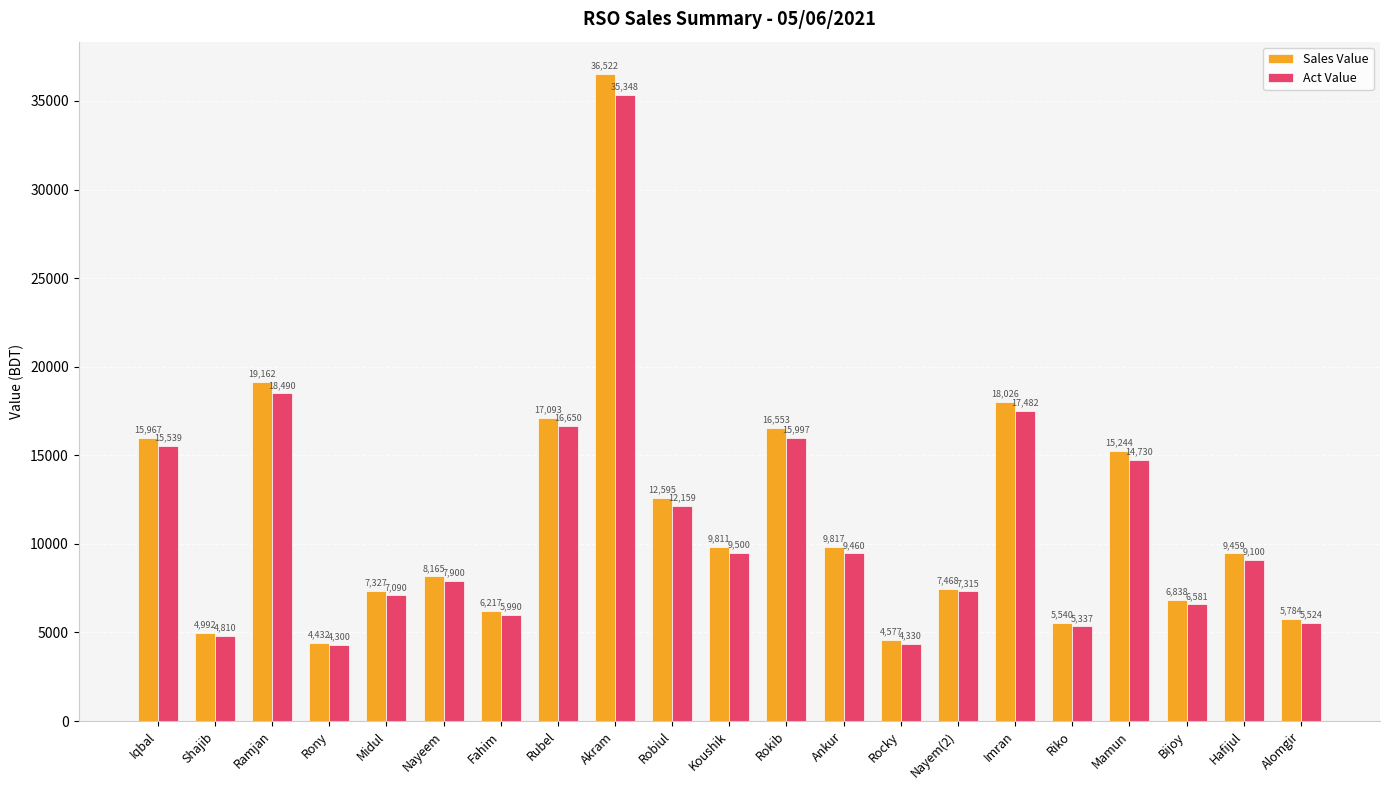

How many groups of bars are there?

21